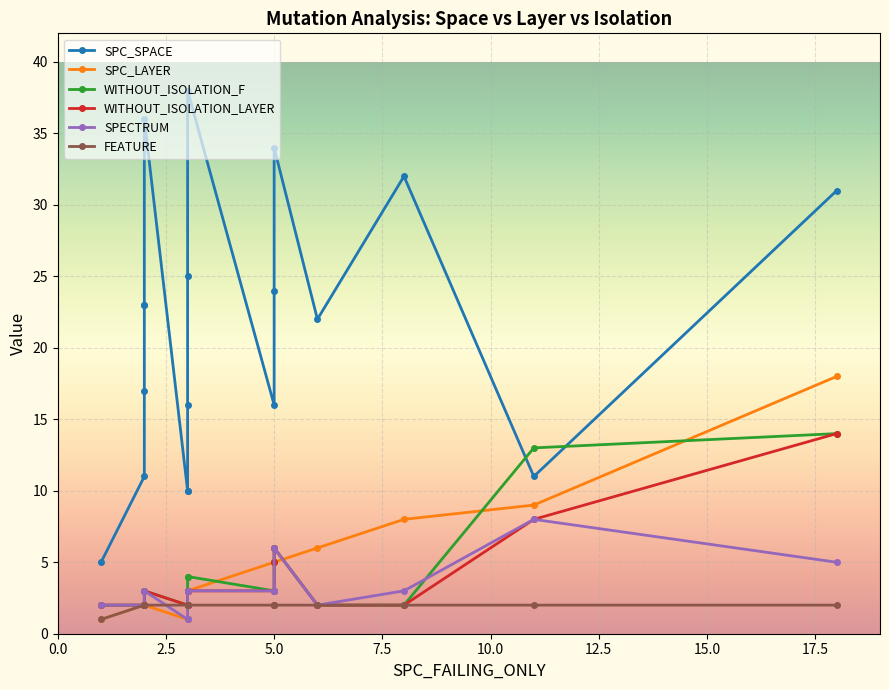

What is the difference between the maximum and minimum values in the SPC_SPACE series?

33